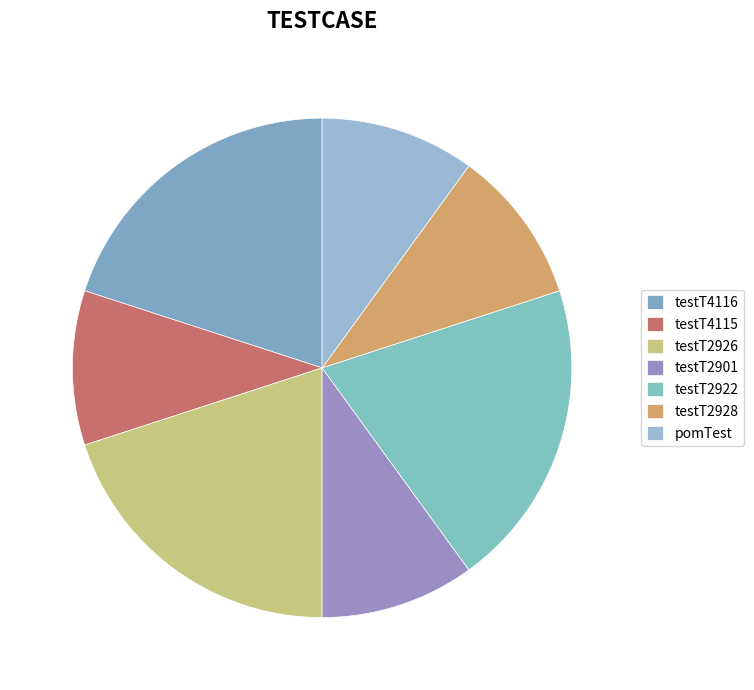

What percentage do testT2926 and testT2922 together represent?

40.0%